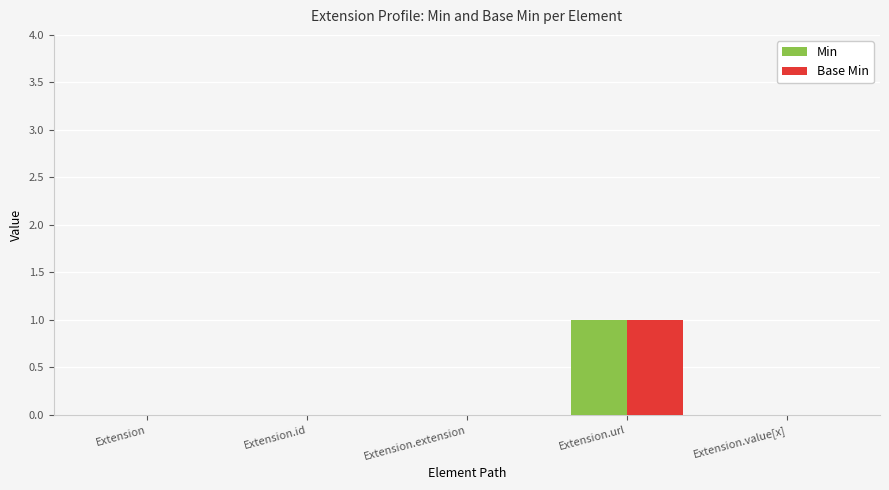

What is the approximate value of Min at Extension.url?

1